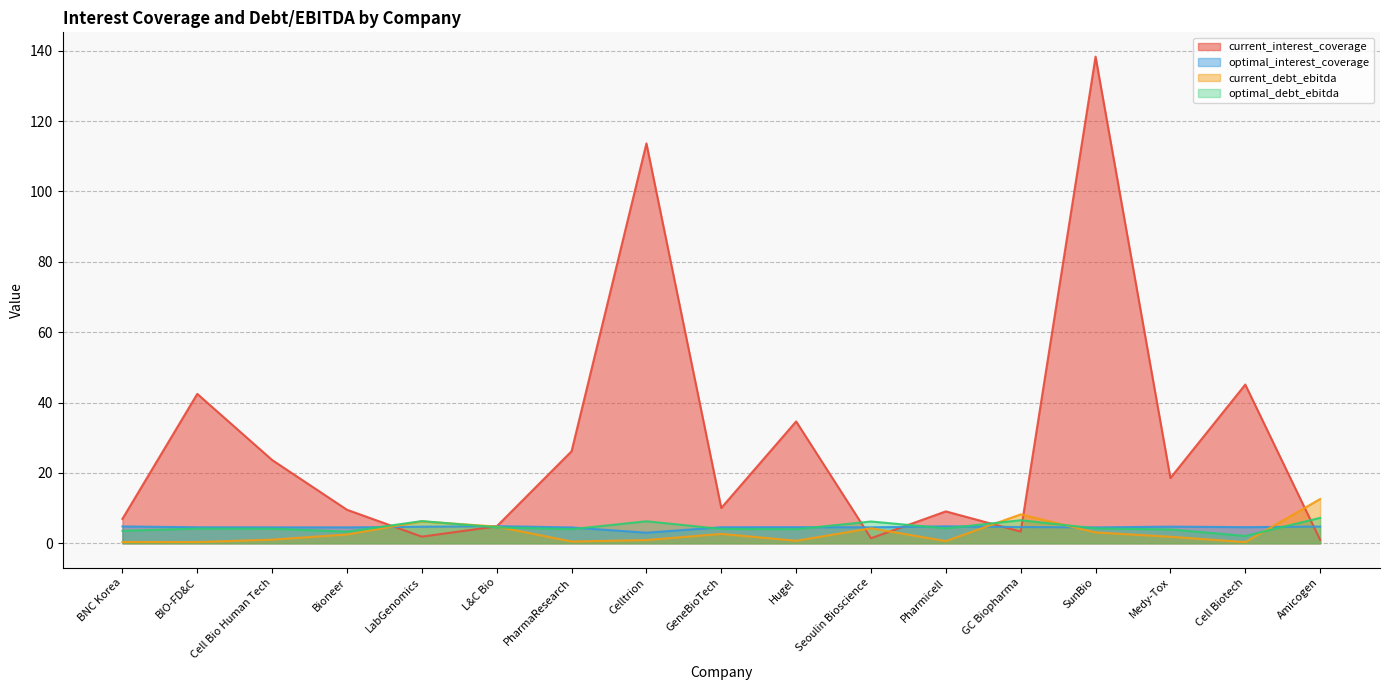

In current_interest_coverage, how many points are lower than both neighbors (excluding endpoints)?

5